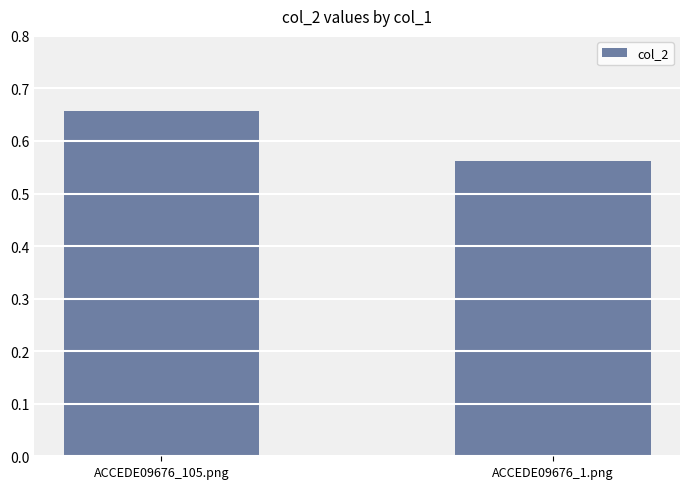

At which category does the chart reach its peak across all series?

ACCEDE09676_105.png